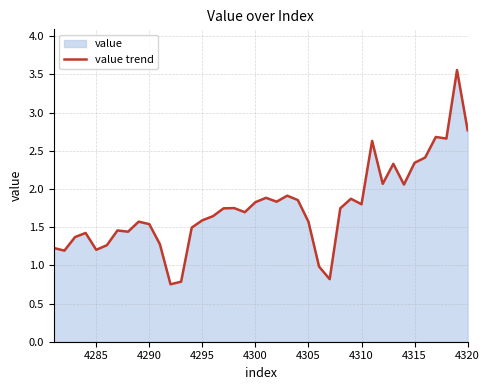

Does the chart have visible grid lines?

Yes